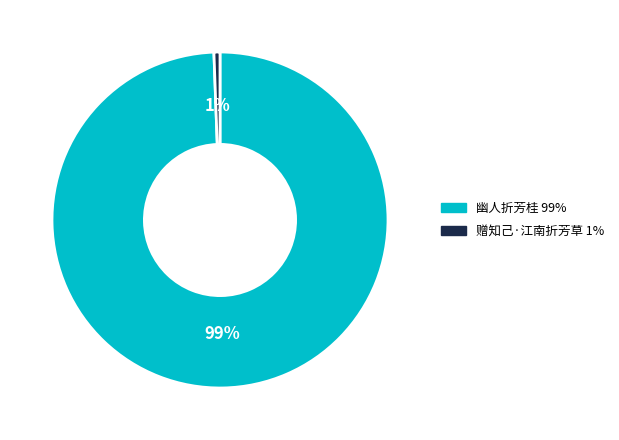

True or false: 赠知己·江南折芳草 accounts for 1% of the total.

True